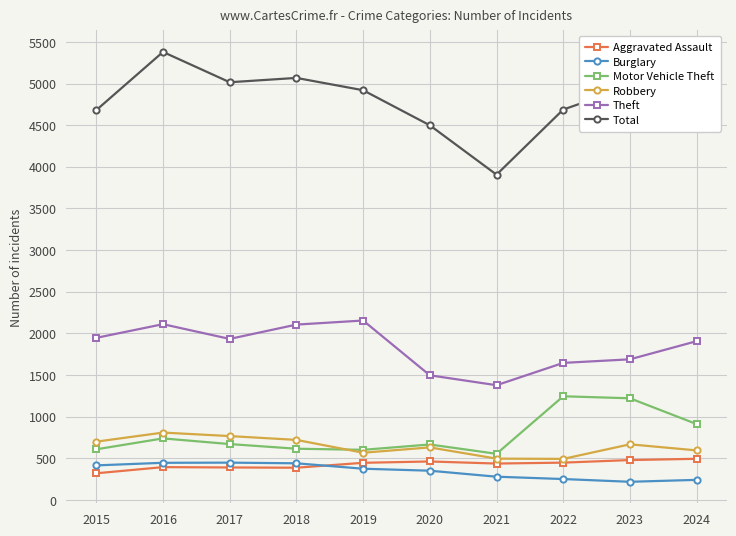

How many series are shown in this chart?

6